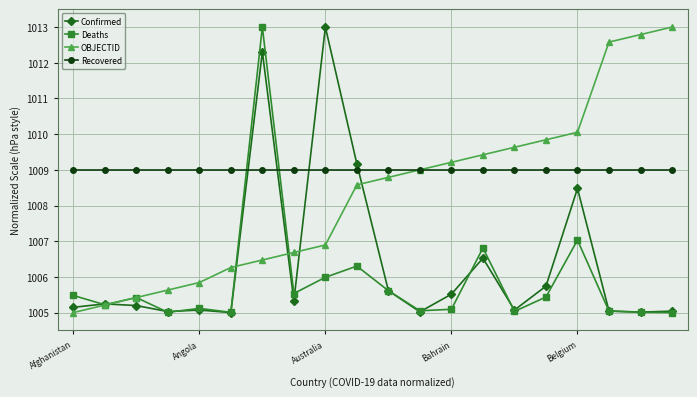

What is the difference between the maximum and second lowest values in the Confirmed series?

8.0